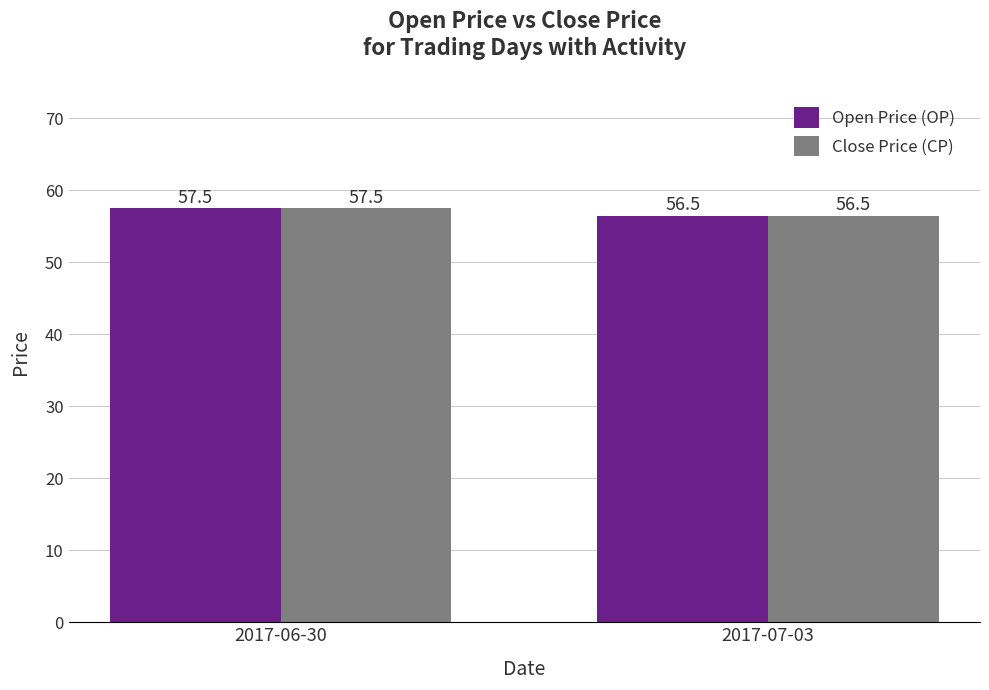

How many groups of bars are there?

2